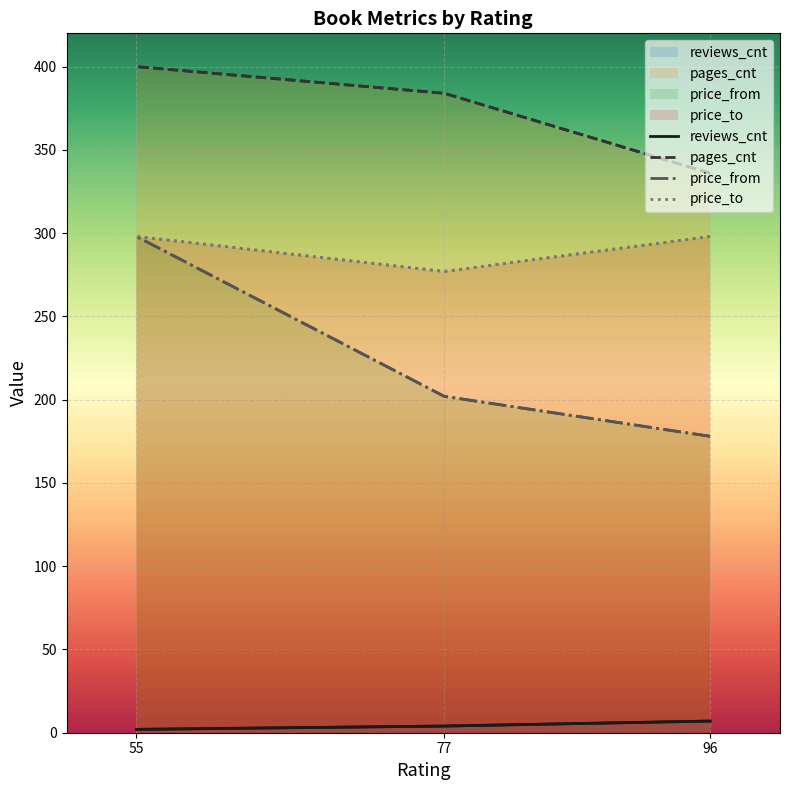

Read the pages_cnt value at 96.

336